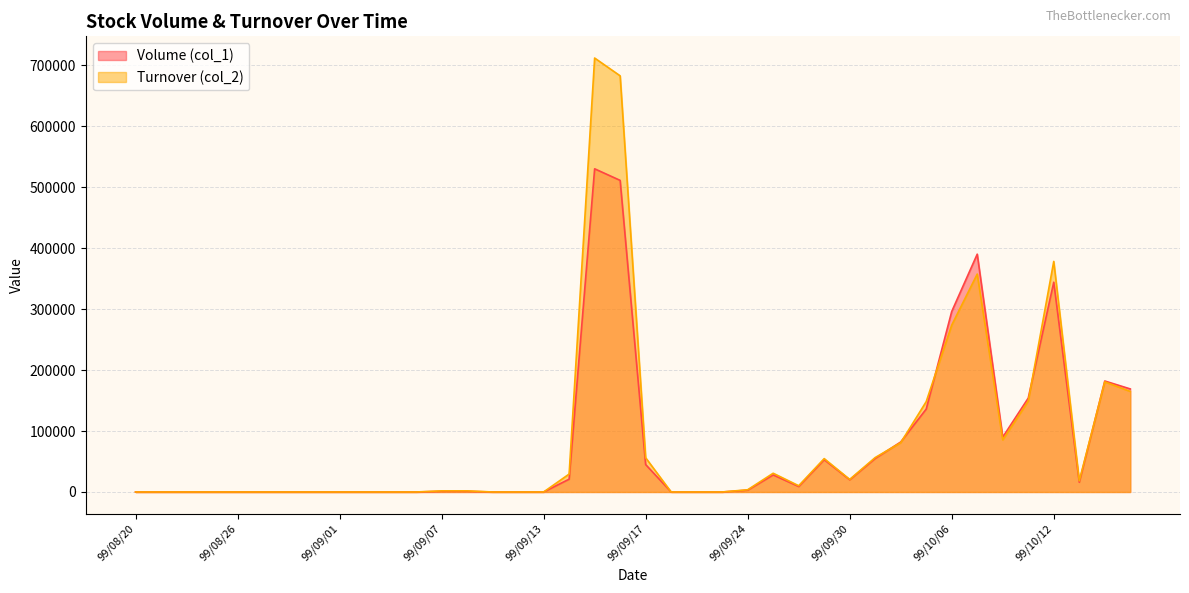

At which category does the chart reach its minimum across all series?

99/08/20